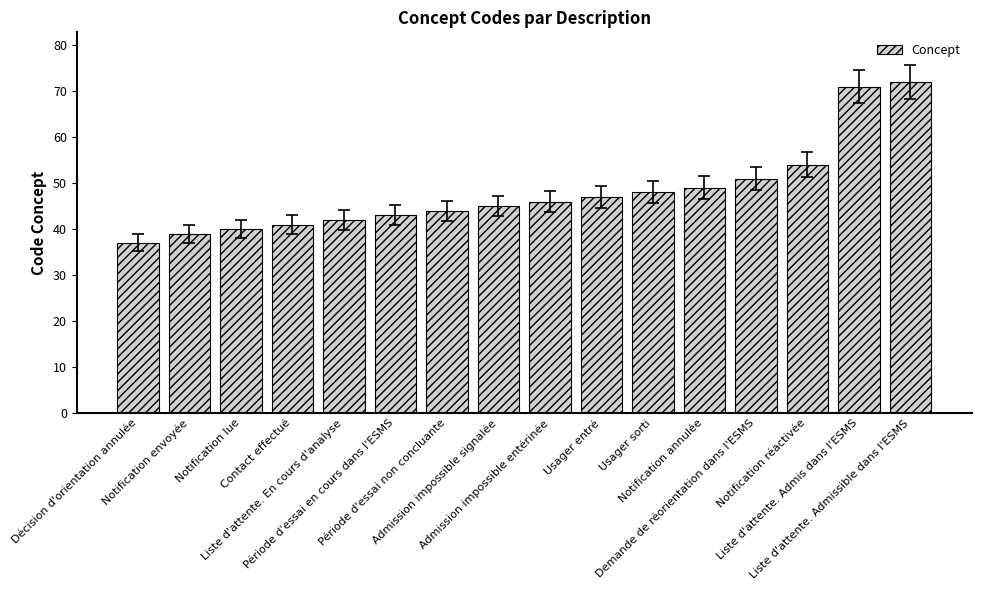

The chart shows a value of 57 at Période d'essai en cours dans l'ESMS. True or false?

False